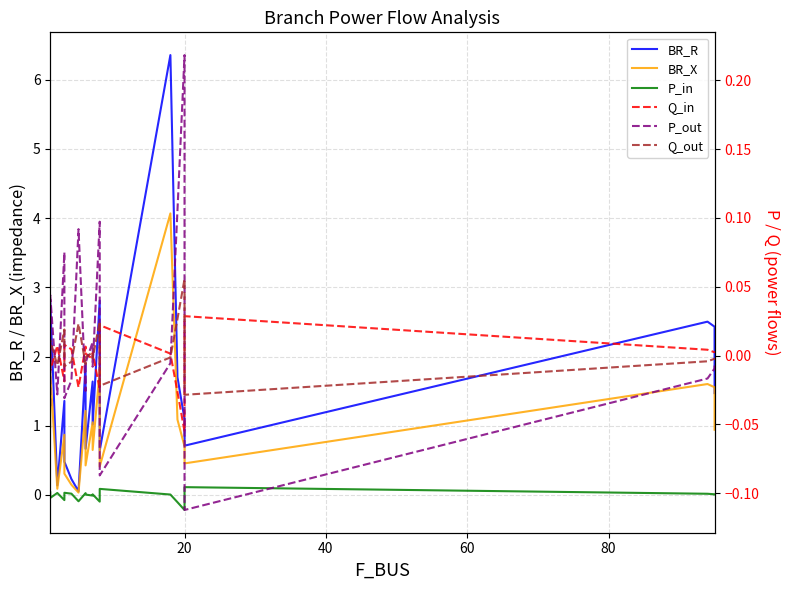

What are all the series names shown in the legend?

BR_R, BR_X, P_in, Q_in, P_out, Q_out